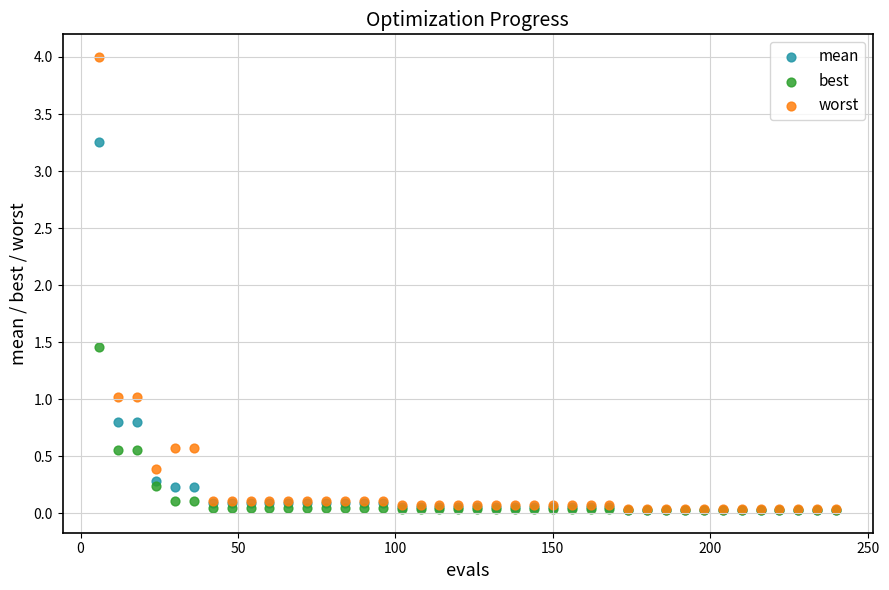

Across all series, what Y value is closest to 2?

1.5